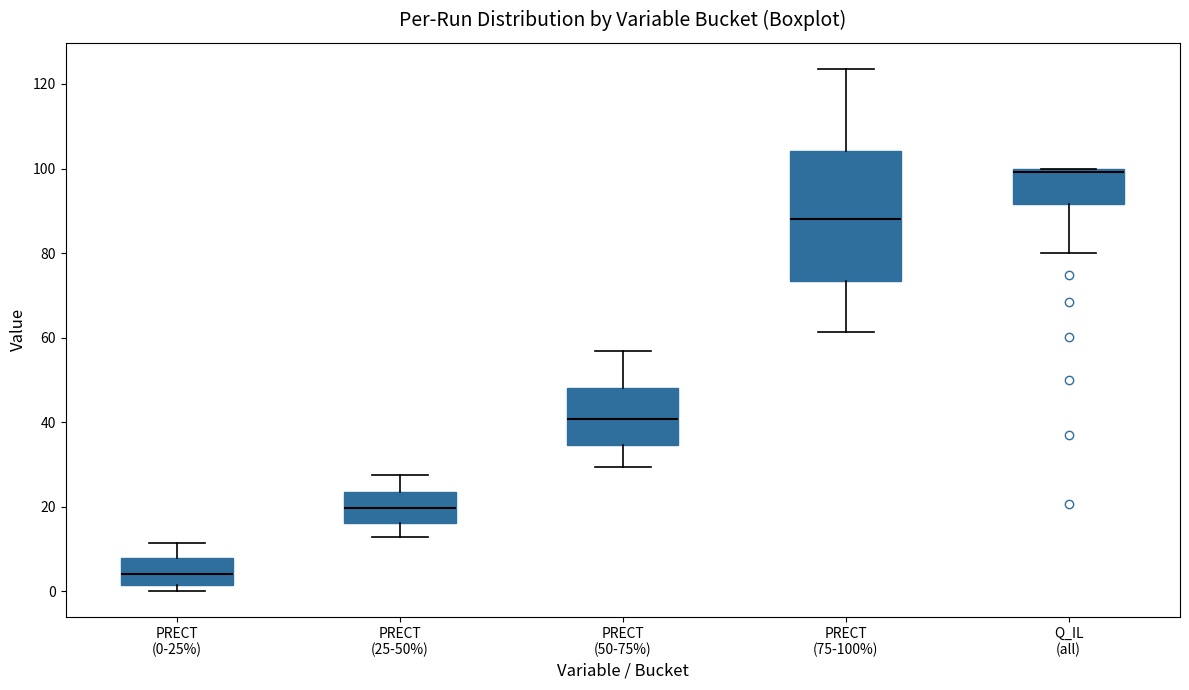

Reading left to right, transcribe this box plot: for each box, give where its median line is, the range the box spans, and where its two whiskers end, as read against the y-axis. The values are not printed on the chart, so give them approximately, as read against the axis.

PRECT (0-25%): median 4, box 2 to 8, whiskers 0 to 12
PRECT (25-50%): median 20, box 16 to 24, whiskers 12 to 28
PRECT (50-75%): median 40, box 34 to 48, whiskers 30 to 56
PRECT (75-100%): median 88, box 74 to 104, whiskers 62 to 124
Q_IL (all): median 100 (just below the box's upper edge), box 92 to 100, whiskers 80 to 100